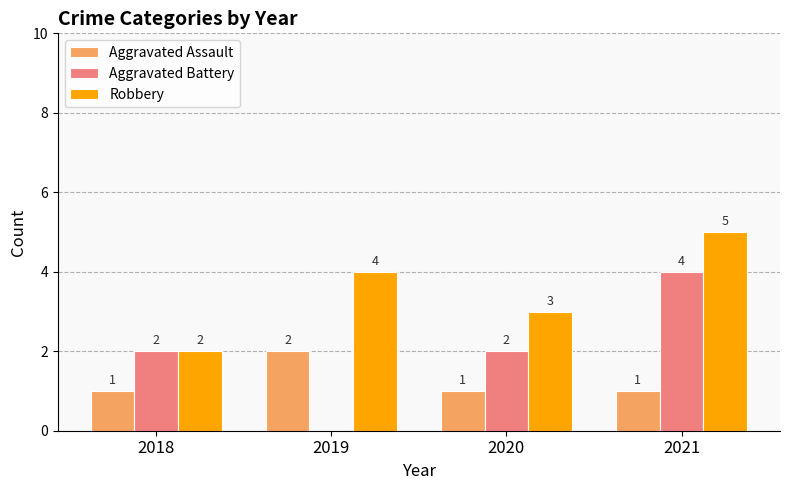

How many series are shown in this chart?

3